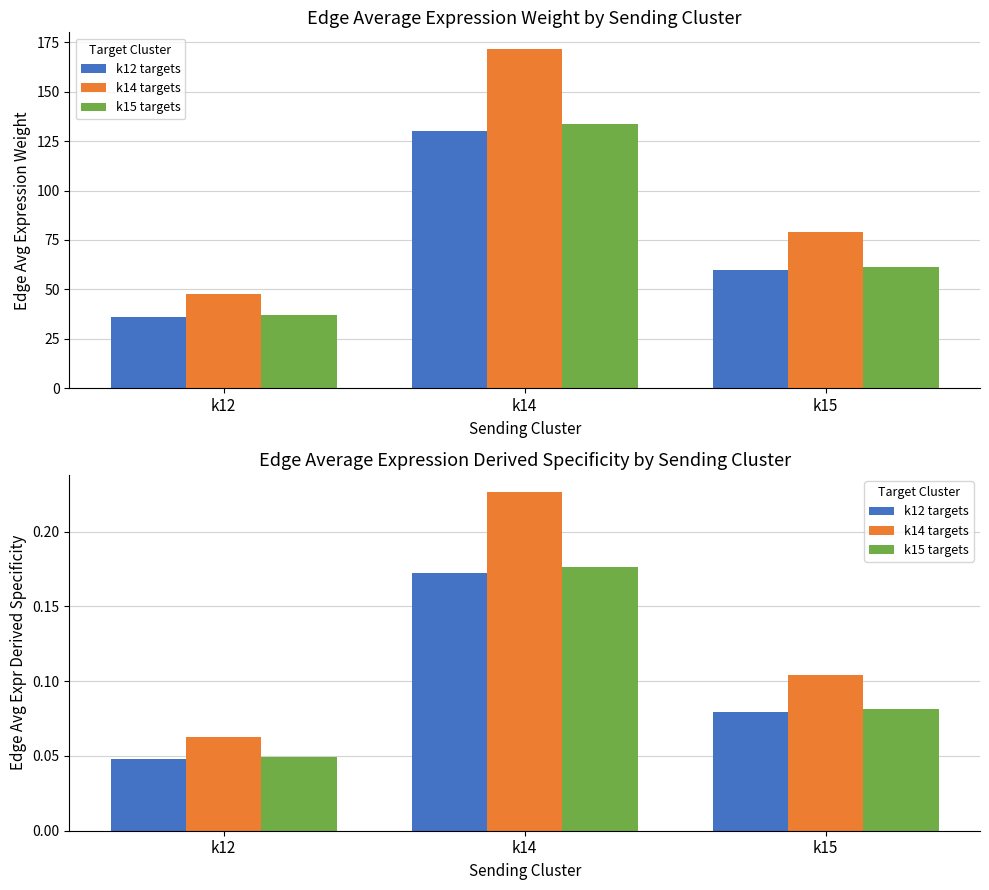

At k15, list the series in order from largest to smallest.

k14 targets, k15 targets, k12 targets